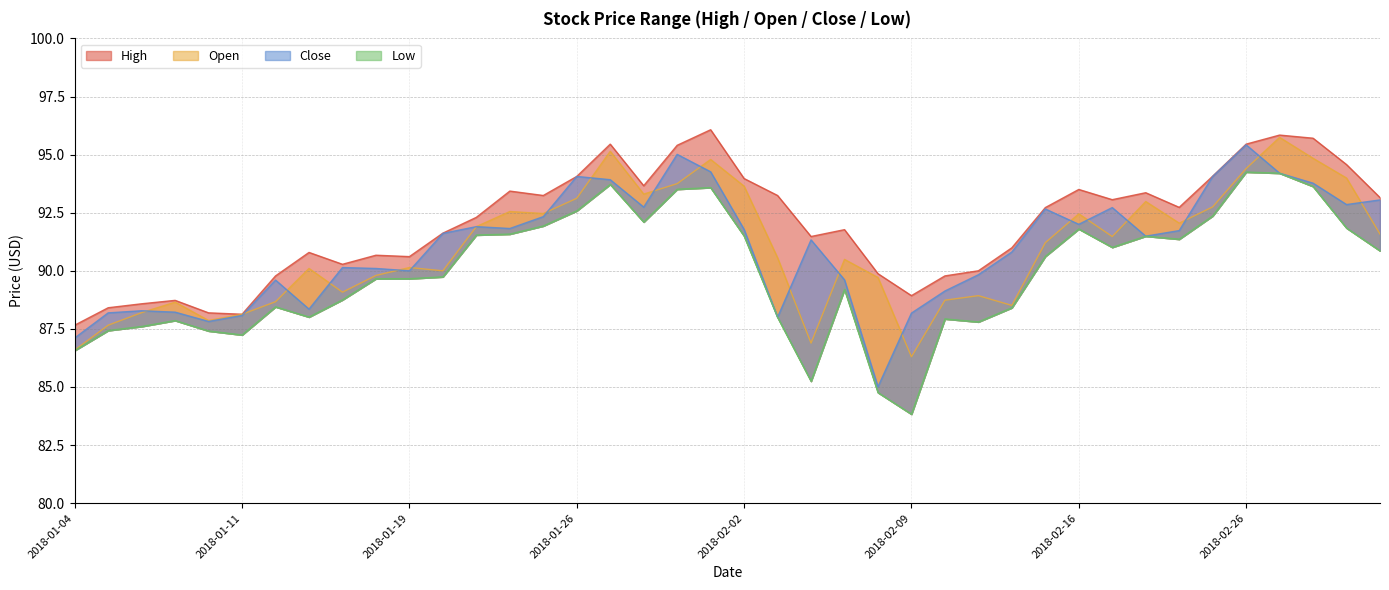

Reading left to right, extract all data points from this chart.

high: 87.7	88.4	88.6	88.7	88.2	88.1	89.8	90.8	90.3	90.7	90.6	91.6	92.3	93.4	93.2	94.1	95.5	93.7	95.4	96.1	94.0	93.2	91.5	91.8	89.9	88.9	89.8	90.0	91.0	92.7	93.5	93.1	93.4	92.7	94.1	95.5	95.8	95.7	94.6	93.2
close: 87.1	88.2	88.3	88.2	87.8	88.1	89.6	88.3	90.1	90.1	90.0	91.6	91.9	91.8	92.3	94.1	93.9	92.7	95.0	94.3	91.8	88.0	91.3	89.6	85.0	88.2	89.1	89.8	90.8	92.7	92.0	92.7	91.5	91.7	94.1	95.4	94.2	93.8	92.8	93.0
low: 86.6	87.4	87.6	87.9	87.4	87.2	88.5	88.0	88.8	89.7	89.7	89.7	91.5	91.6	91.9	92.6	93.7	92.1	93.5	93.6	91.5	88.0	85.2	89.2	84.8	83.8	87.9	87.8	88.4	90.6	91.8	91.0	91.5	91.4	92.4	94.2	94.2	93.6	91.8	90.9
open: 86.6	87.7	88.2	88.7	87.9	88.1	88.7	90.1	89.1	89.8	90.1	90.0	91.9	92.5	92.5	93.1	95.1	93.3	93.8	94.8	93.6	90.6	86.9	90.5	89.7	86.3	88.7	88.9	88.5	91.2	92.5	91.5	93.0	92.0	92.8	94.4	95.7	94.8	94.0	91.6